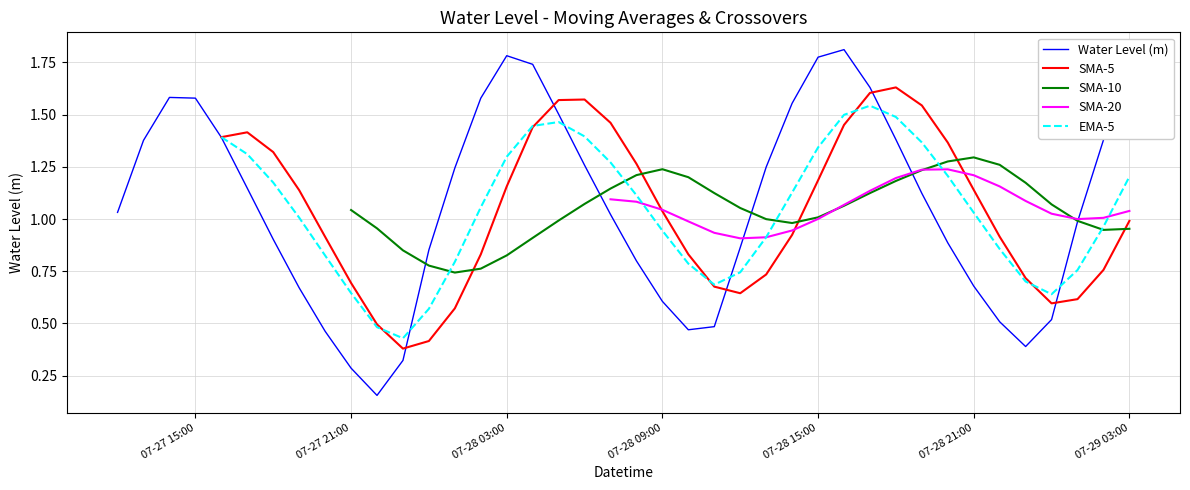

What are all the series names shown in the legend?

Water Level (m), SMA-5, SMA-10, SMA-20, EMA-5